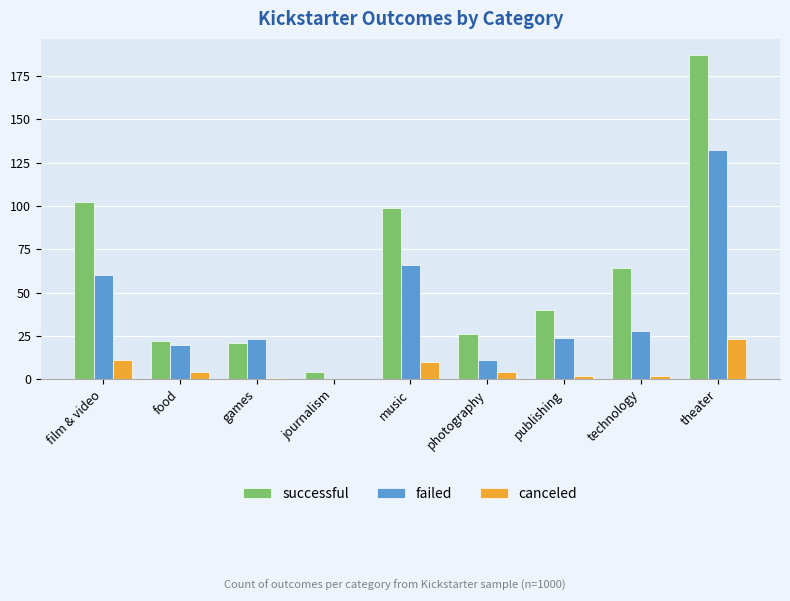

What is the sum of all failed values?

364